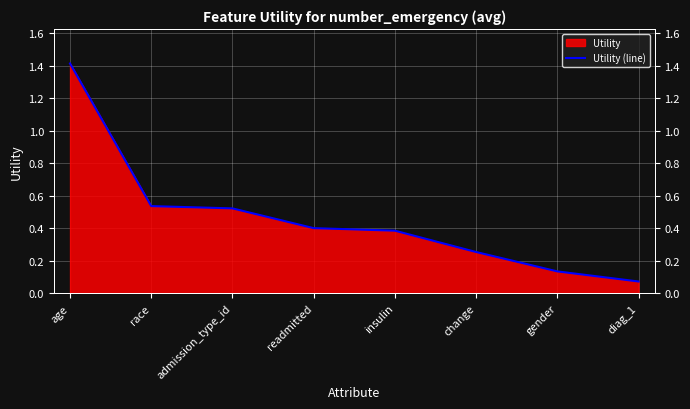

How many lines are shown in the chart?

1